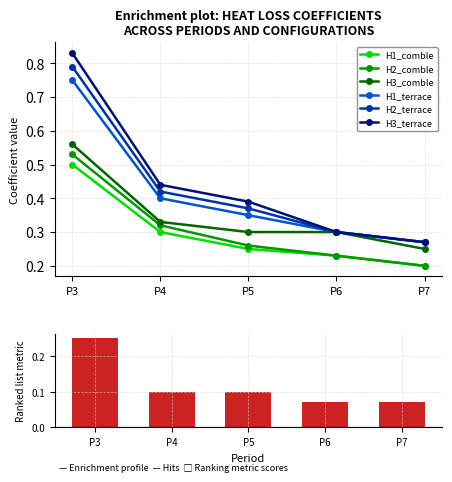

Between P5 and P6, which is larger?

P5